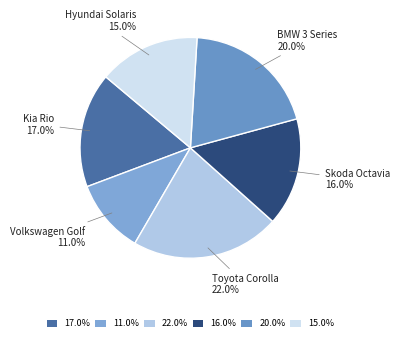

To the nearest percent, what percentage of the pie is Volkswagen Golf?

11%